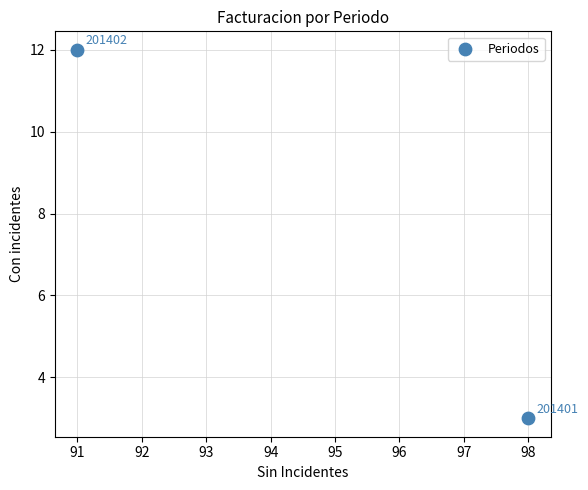

What is the average X value?

94